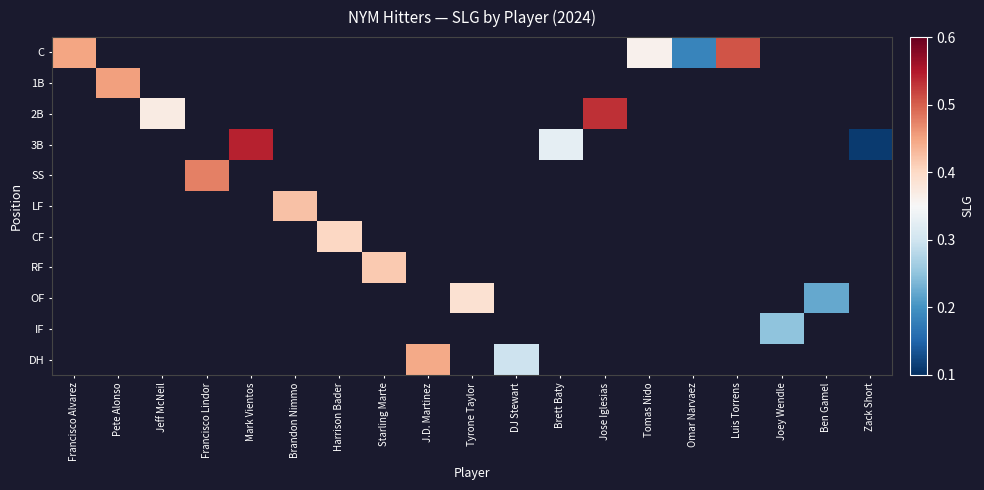

How many values in LF are above zero?

1